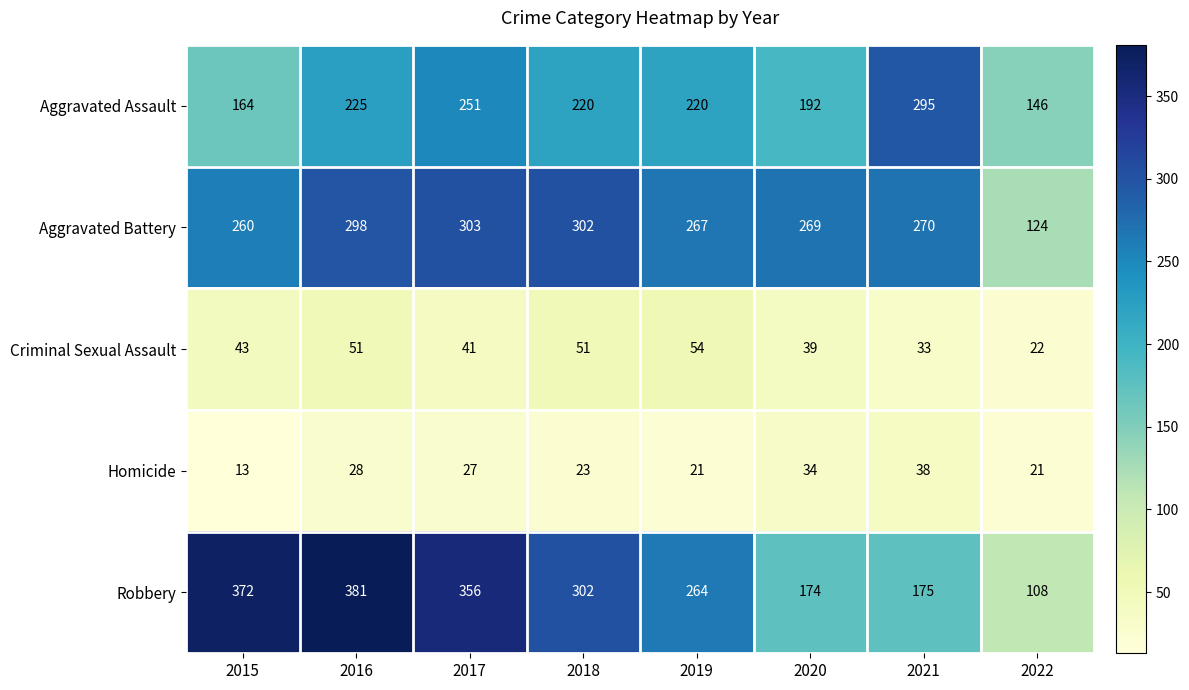

At which label is Criminal Sexual Assault closest to 38?

2020